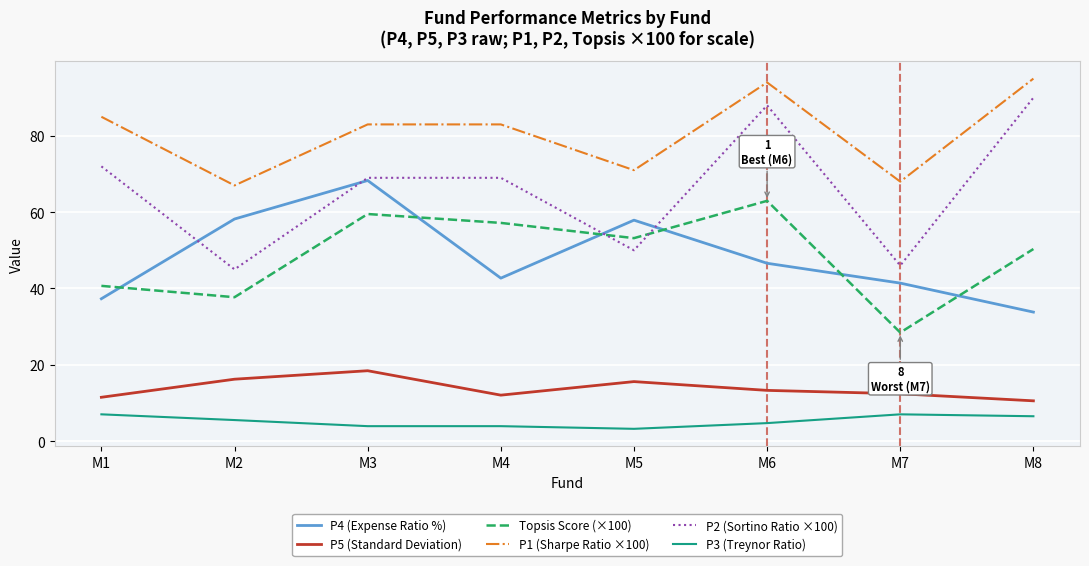

How many lines are shown in the chart?

6